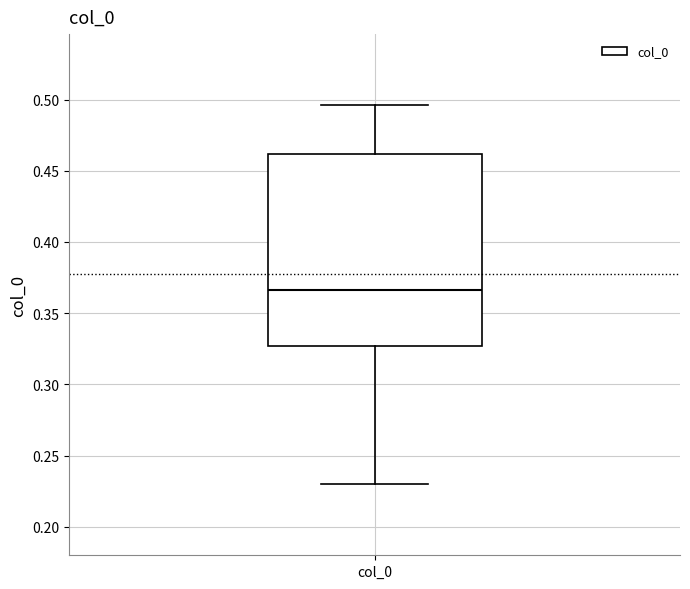

Where is the lower edge of the box for col_0 on the y-axis? The values are not printed on the chart, so give them approximately, as read against the axis.

0.325